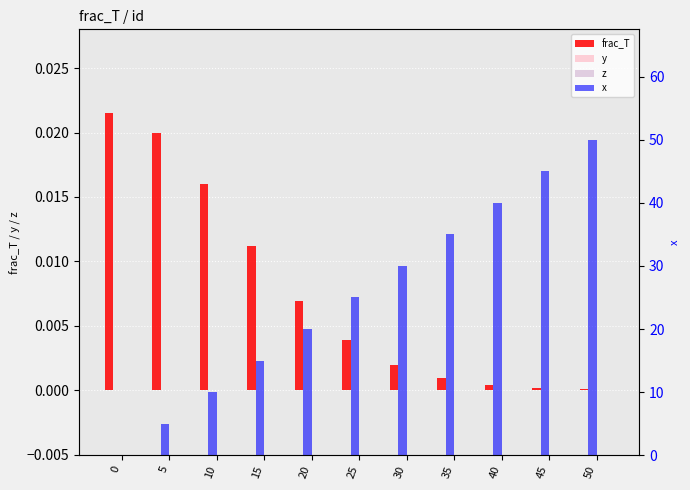

List the labels in order of y value, smallest first.

0, 5, 10, 15, 20, 25, 30, 35, 40, 45, 50